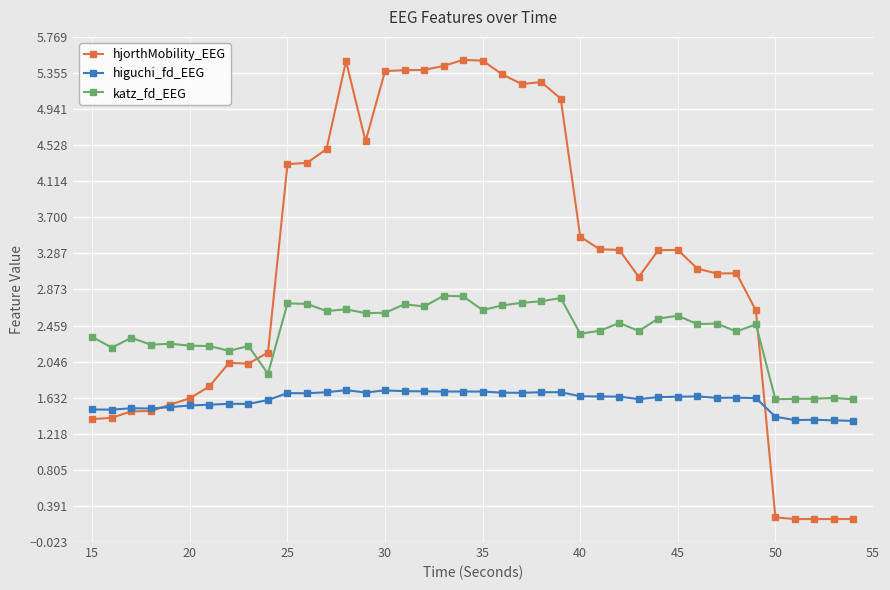

What is the difference between the maximum and minimum values in the higuchi_fd_EEG series?

0.4